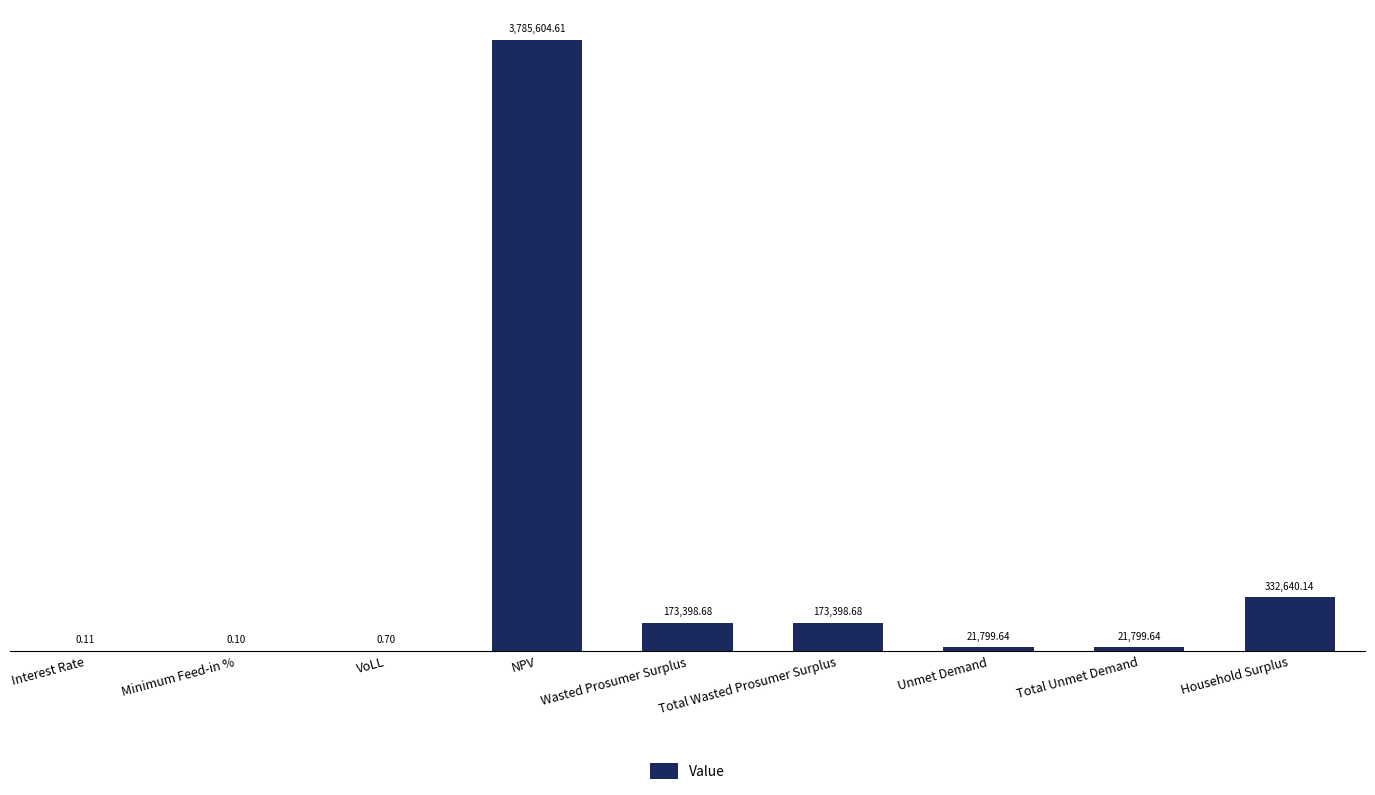

Reading right to left, extract all data points from this chart.

Household Surplus=332640.1	Total Unmet Demand=21799.6	Unmet Demand=21799.6	Total Wasted Prosumer Surplus=173398.7	Wasted Prosumer Surplus=173398.7	NPV=3785604.6	VoLL=0.7	Minimum Feed-in %=0.1	Interest Rate=0.1